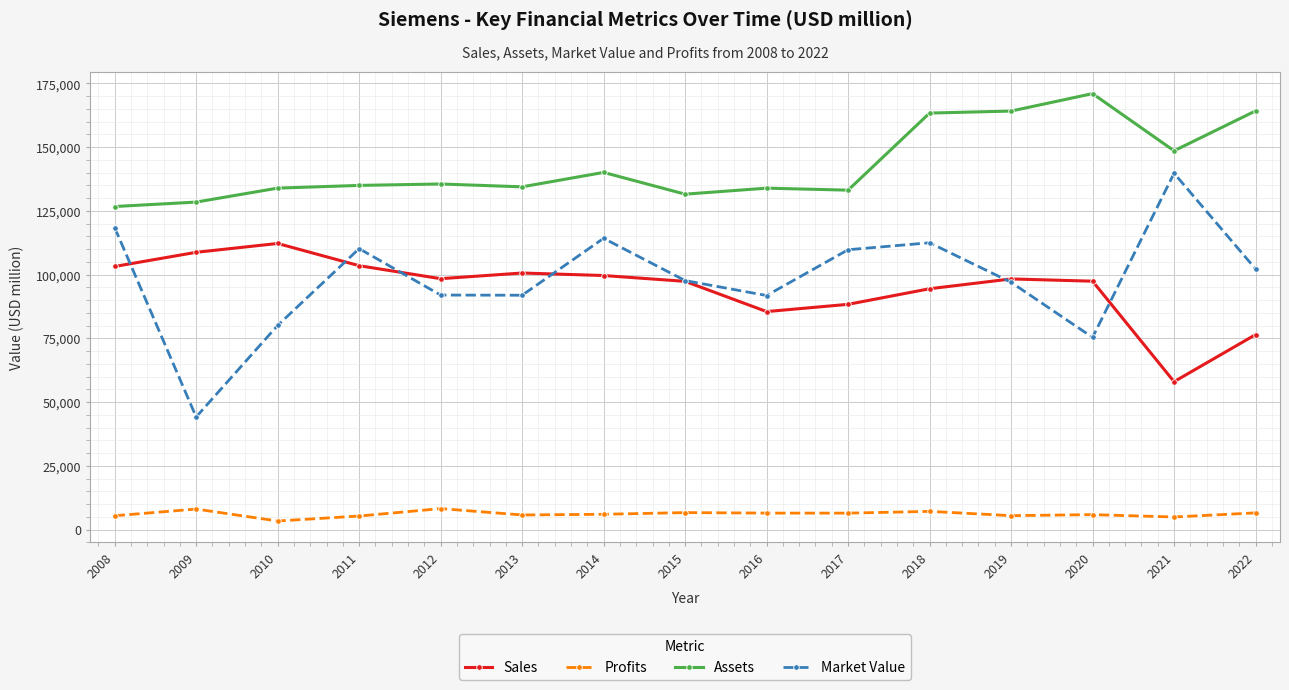

What is the difference between the Profits values at 2016 and 2014?

464.4